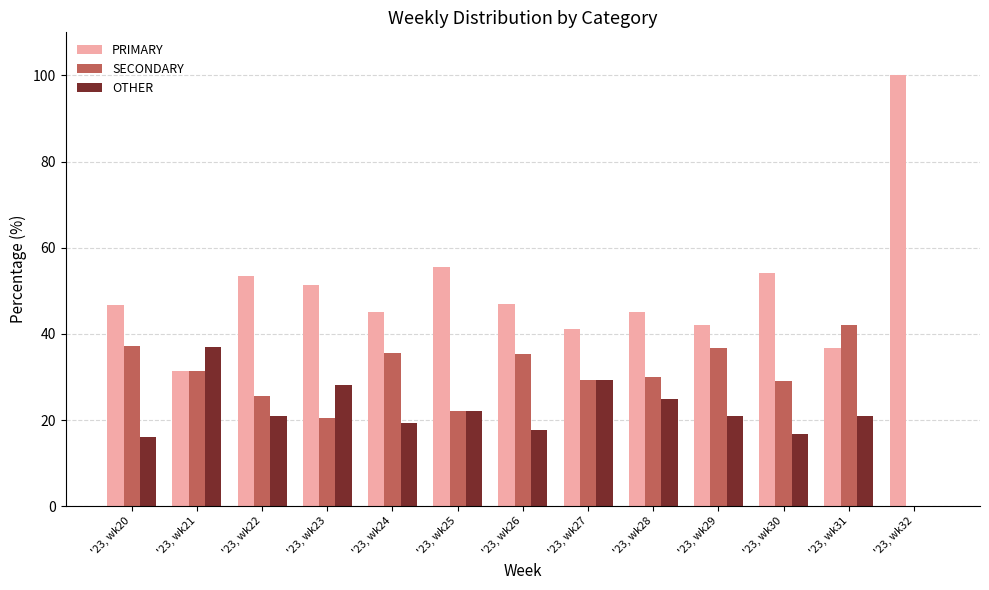

Which category has the highest value in the OTHER series?

'23, wk21